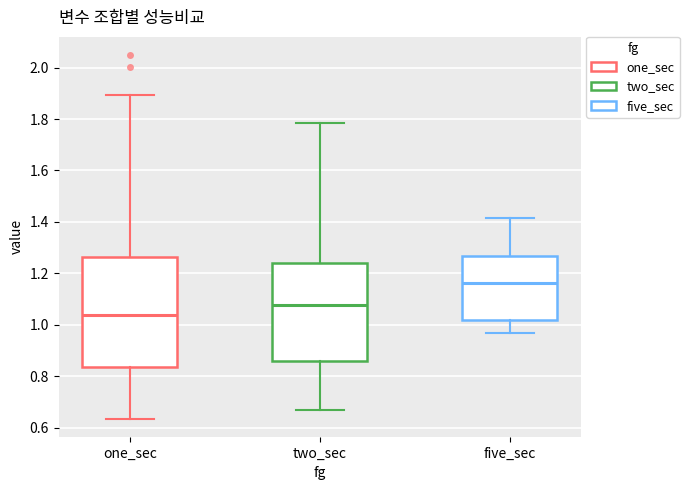

Where is the lower edge of the box for one_sec on the y-axis? The values are not printed on the chart, so give them approximately, as read against the axis.

0.84